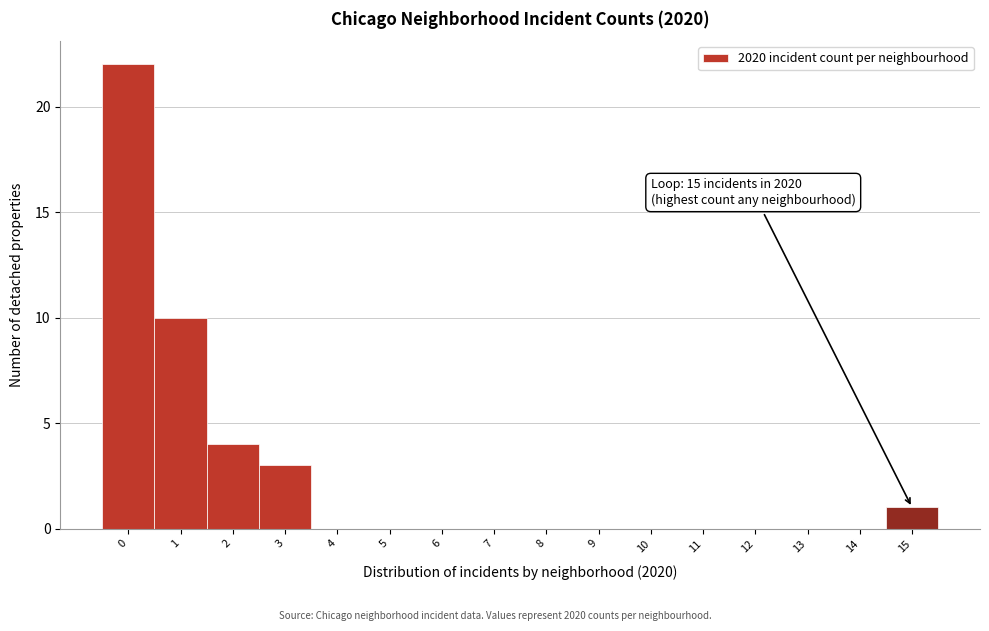

Which range on the x-axis has the tallest bar?

-0.5 to 0.5